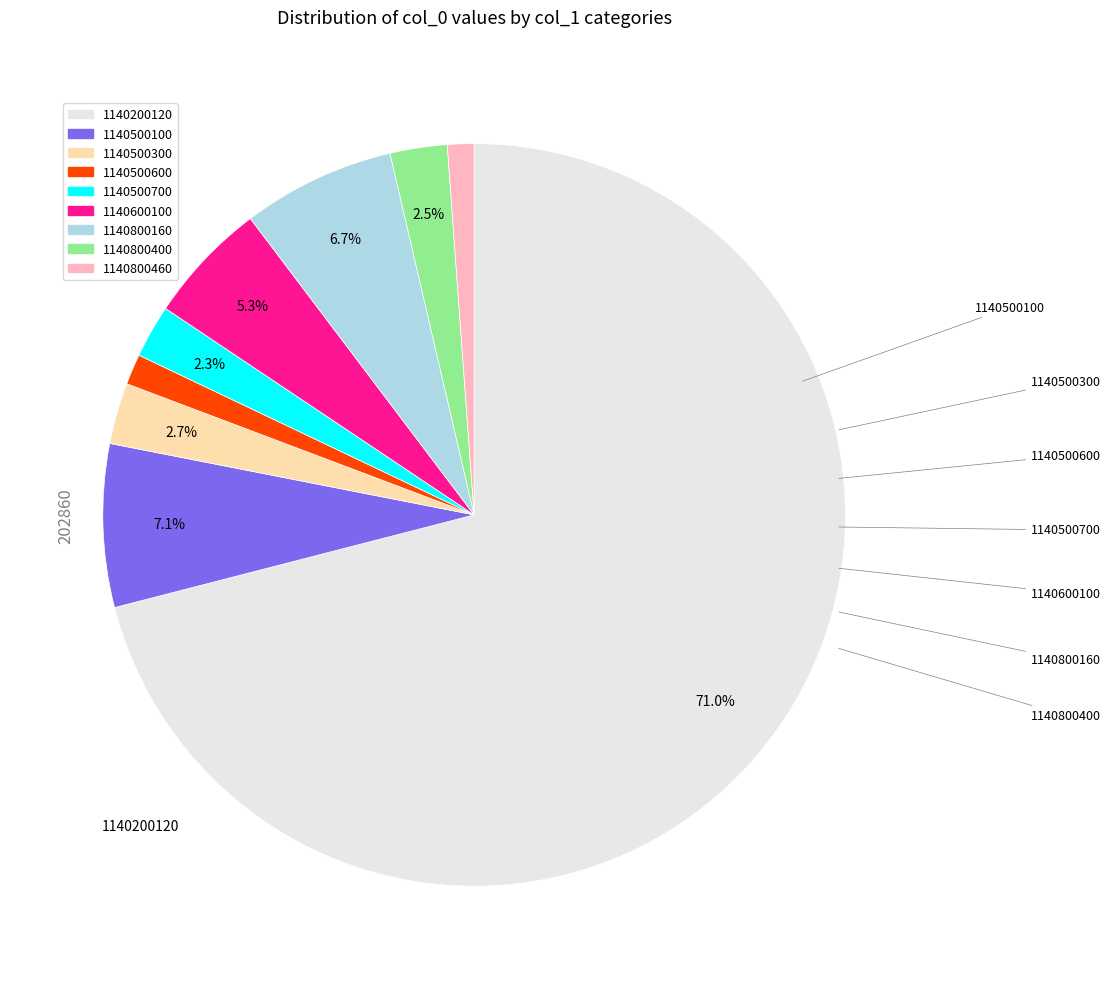

To the nearest percent, what is the combined percentage of 1140800460 and 1140800160?

8%